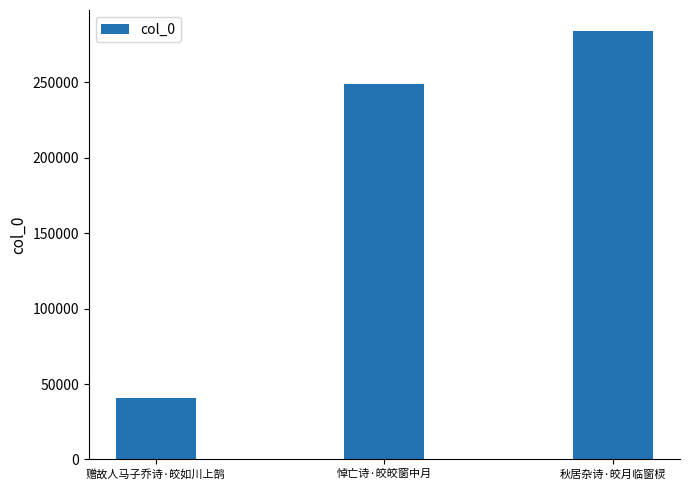

Is it true that the value at 悼亡诗·皎皎窗中月 is 359294?

False